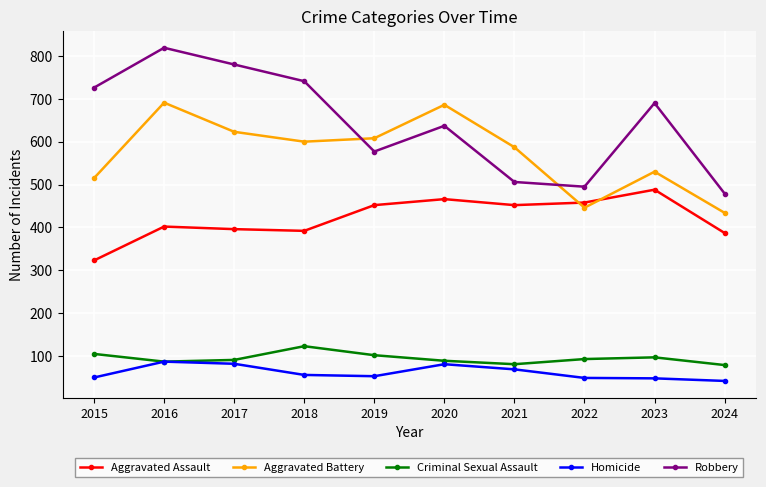

Which series has the largest total across all categories?

Robbery